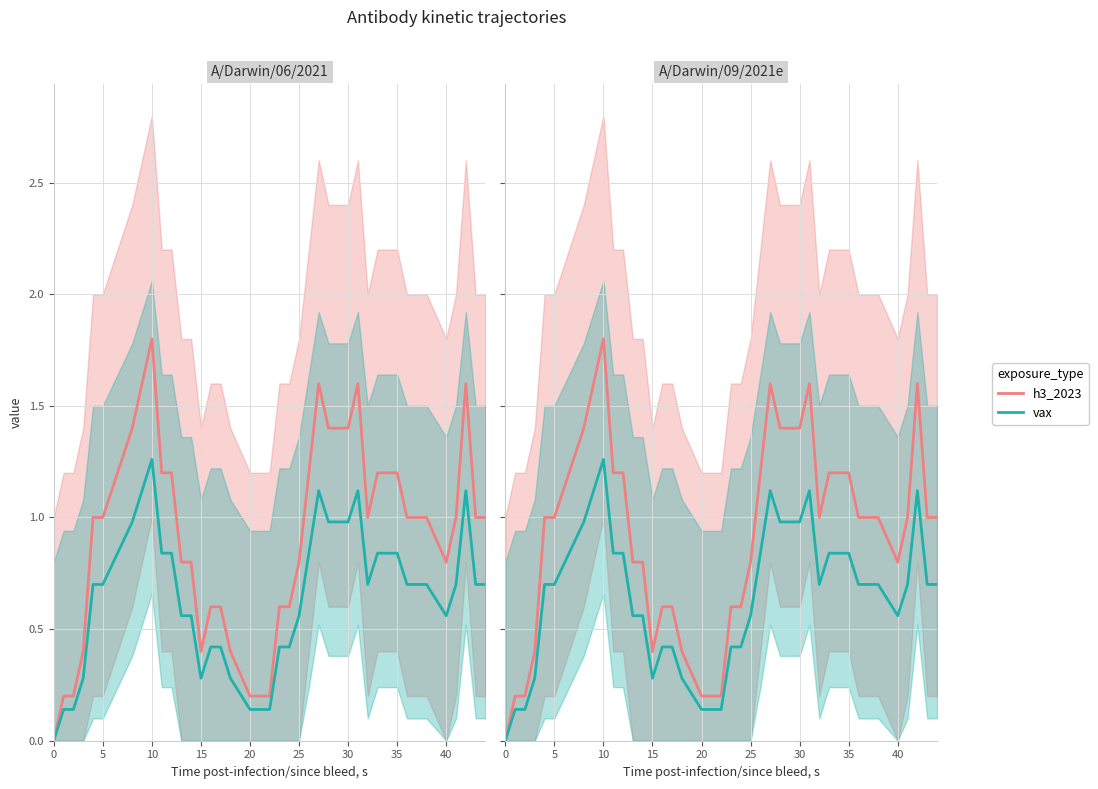

Reading left to right, transcribe all the data shown in this chart.

h3_2023: 0.0	0.2	0.2	0.4	1.0	1.0	1.4	1.6	1.8	1.2	1.2	0.8	0.8	0.4	0.6	0.6	0.4	0.2	0.2	0.2	0.6	0.6	0.8	1.2	1.6	1.4	1.4	1.4	1.6	1.0	1.2	1.2	1.0	1.0	1.0	0.8	1.0	1.6	1.0	1.0
vax: 0.0	0.1	0.1	0.3	0.7	0.7	1.0	1.1	1.3	0.8	0.8	0.6	0.6	0.3	0.4	0.4	0.3	0.1	0.1	0.1	0.4	0.4	0.6	0.8	1.1	1.0	1.0	1.0	1.1	0.7	0.8	0.8	0.7	0.7	0.7	0.6	0.7	1.1	0.7	0.7